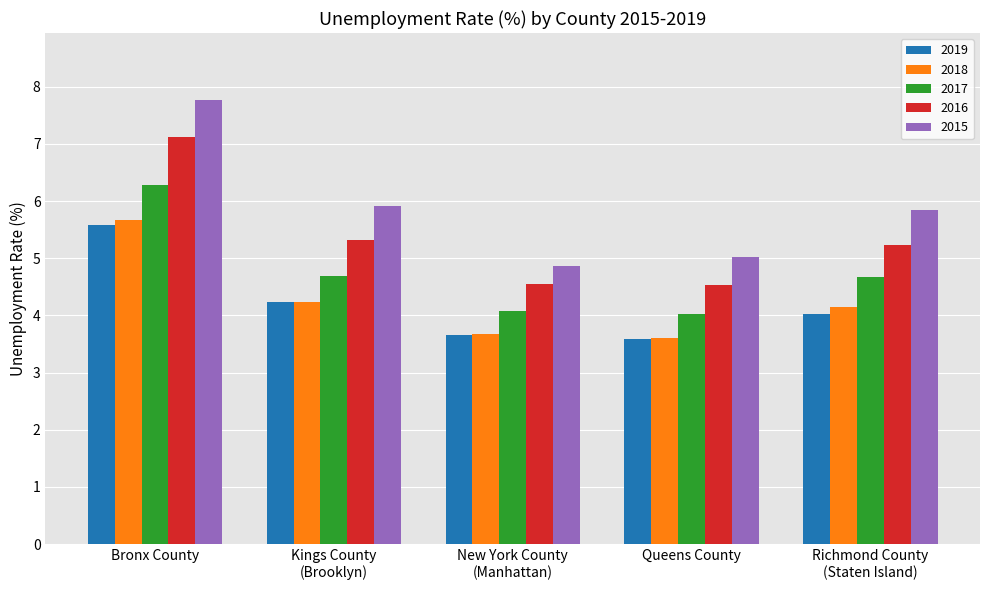

What are all the series names shown in the legend?

2019, 2018, 2017, 2016, 2015